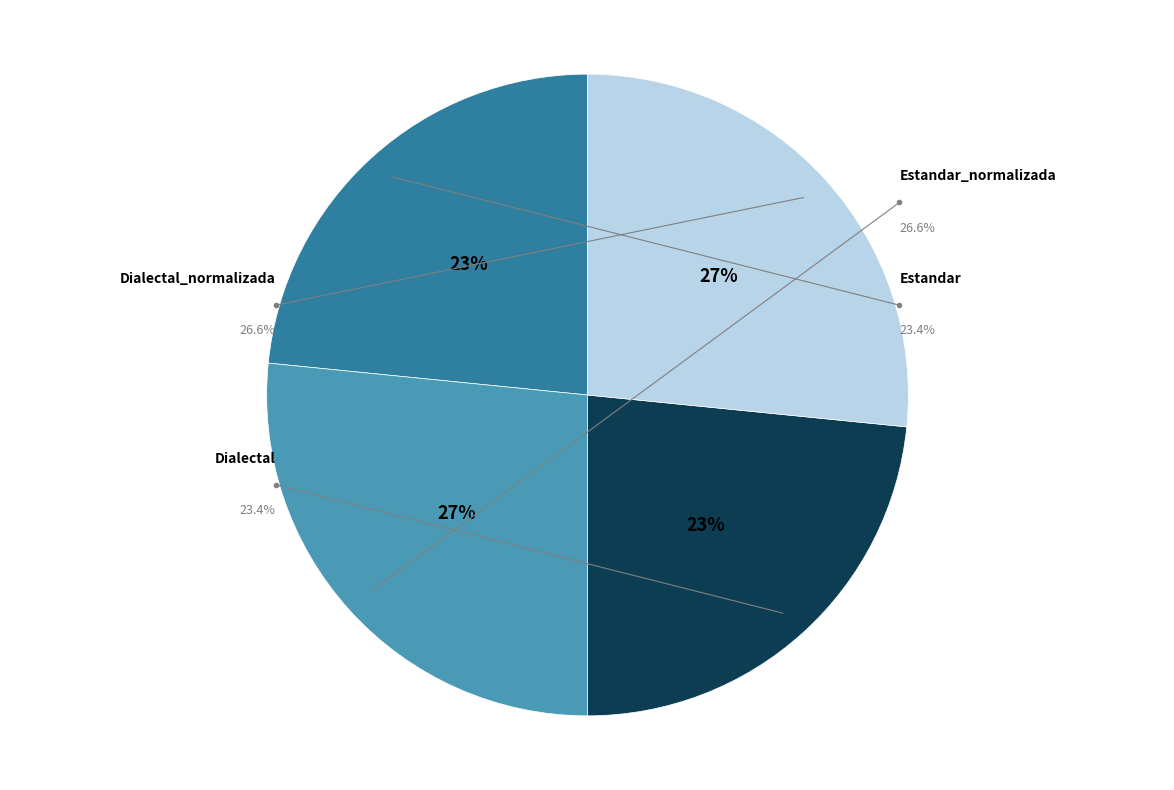

The Estandar slice represents 23% of the pie. True or false?

True